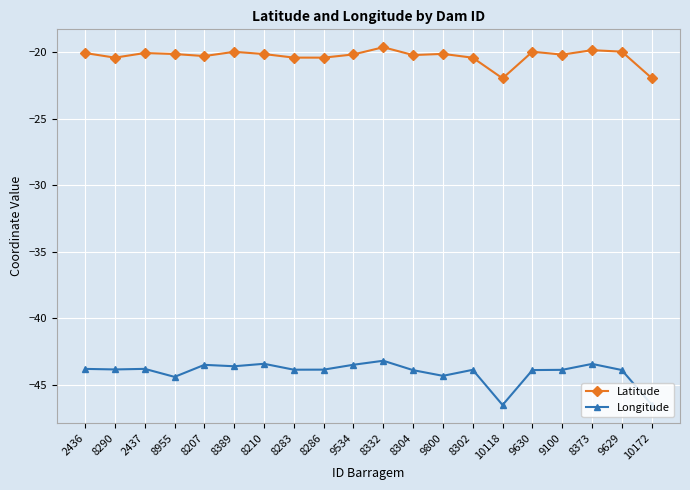

Is this an area chart (filled region under the line)?

No